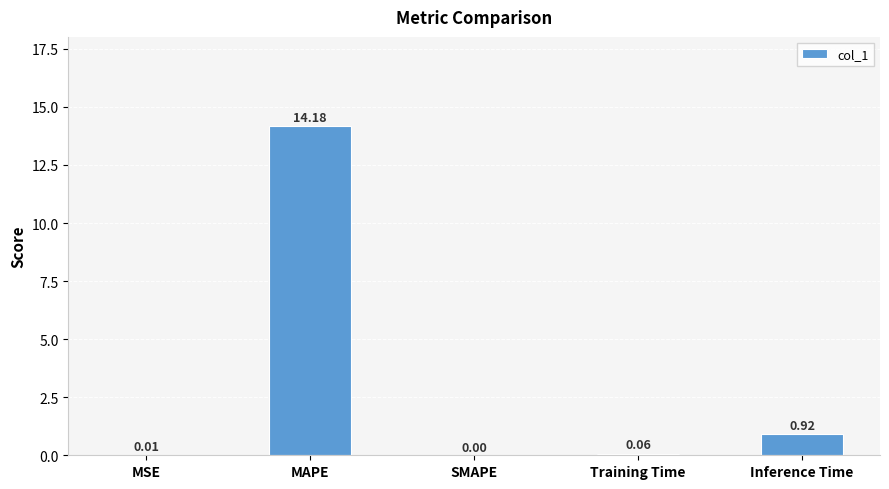

Count the number of data series in this chart.

1